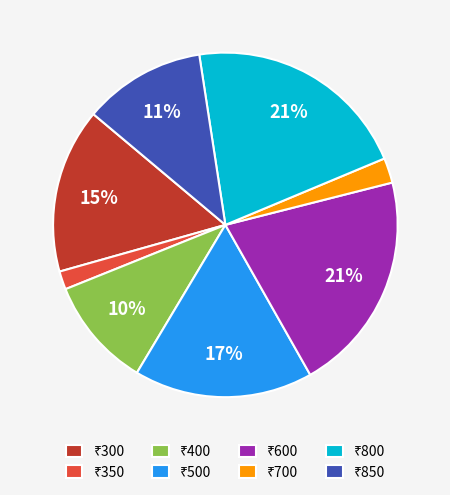

Is there a majority slice in this chart?

No